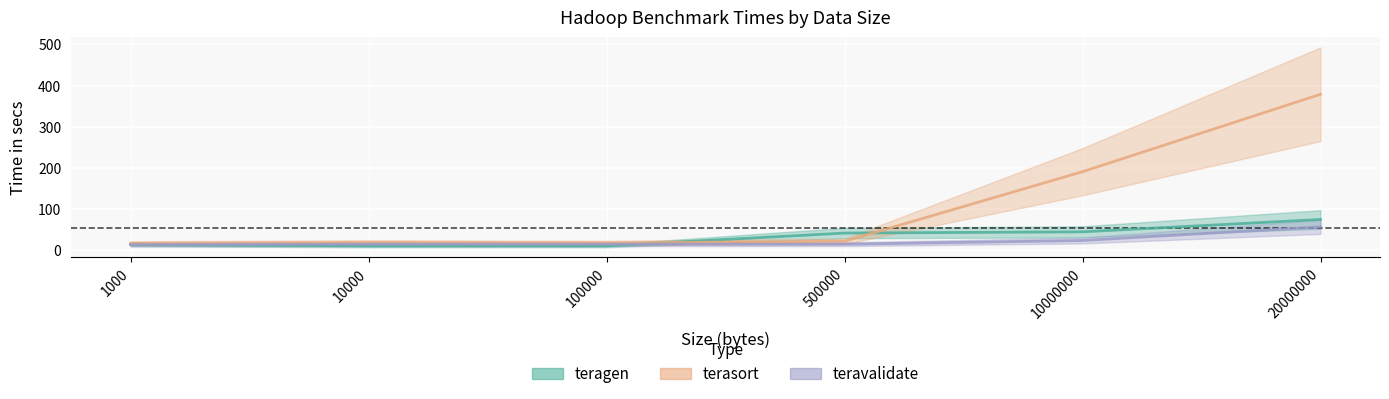

Reading left to right, list all the values displayed in this chart.

teragen_time: 14	11	11	42	45	75
terasort_time: 17	19	18	22	191	379
teravalidate_time: 14	15	15	15	24	57